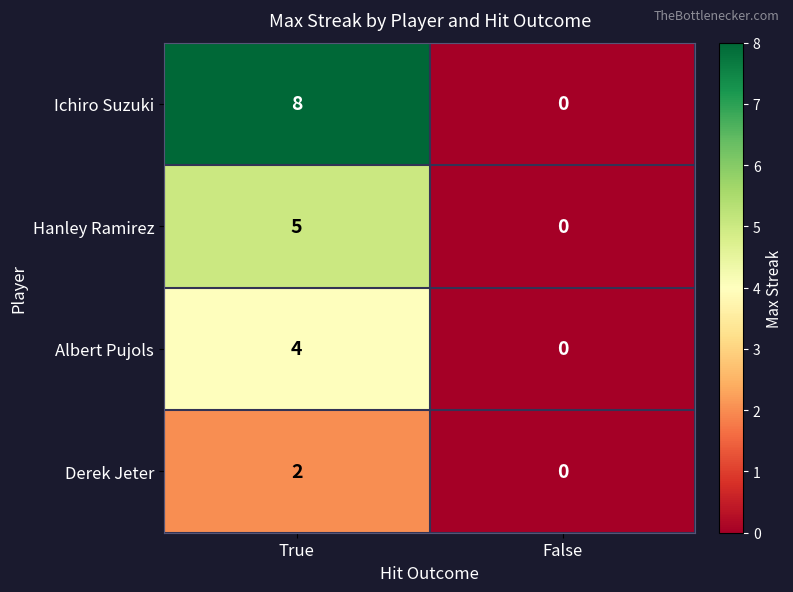

Which series changed the most between True and False?

Ichiro Suzuki